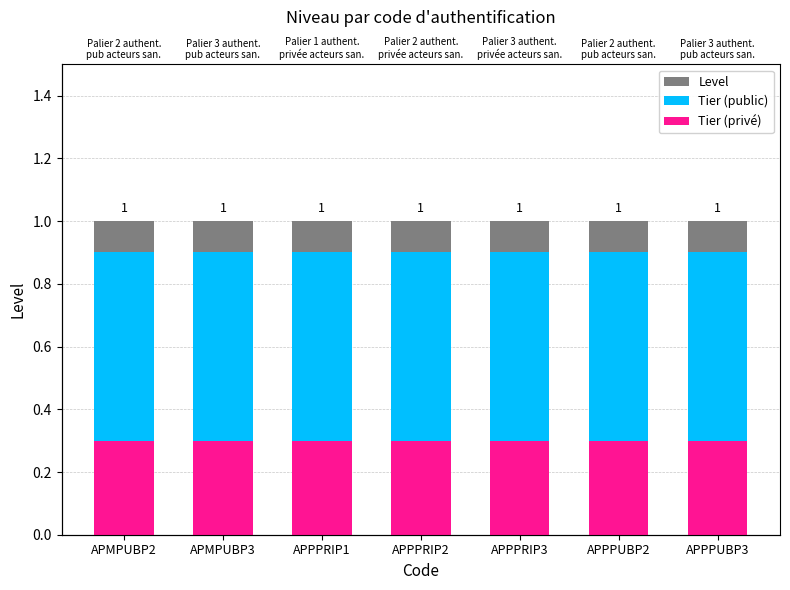

Which label corresponds to the largest value in the chart?

APMPUBP2